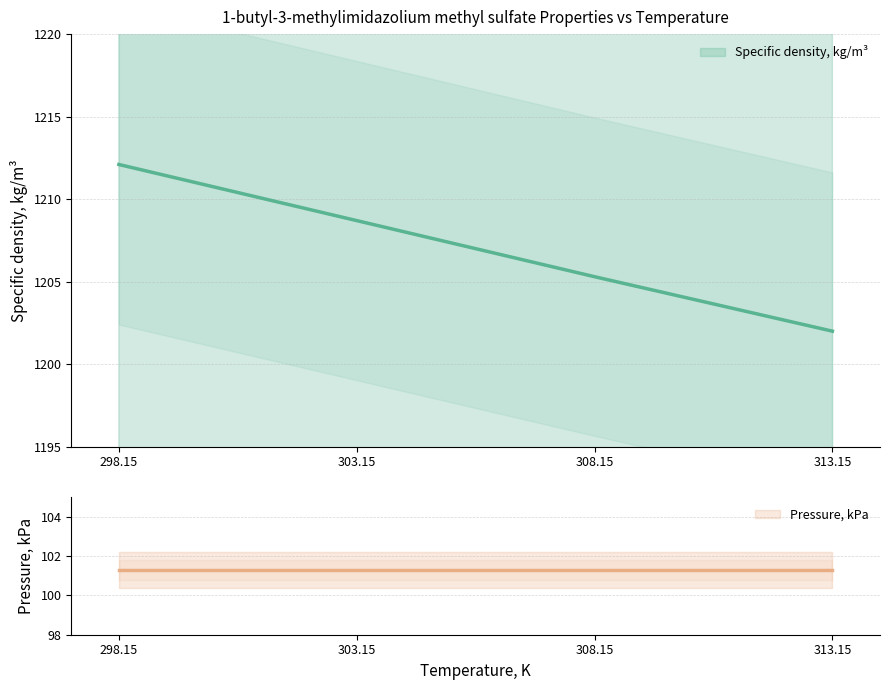

Is it true that the value at 298.15 is 712.9?

False